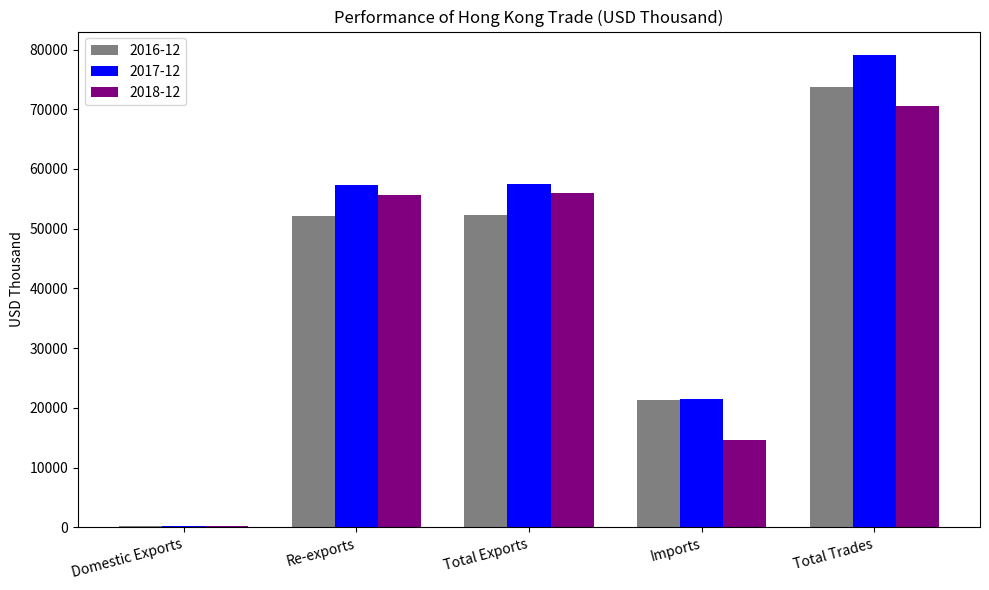

What is the value of the 2018-12 bar at the 2nd from the left?

55652.4